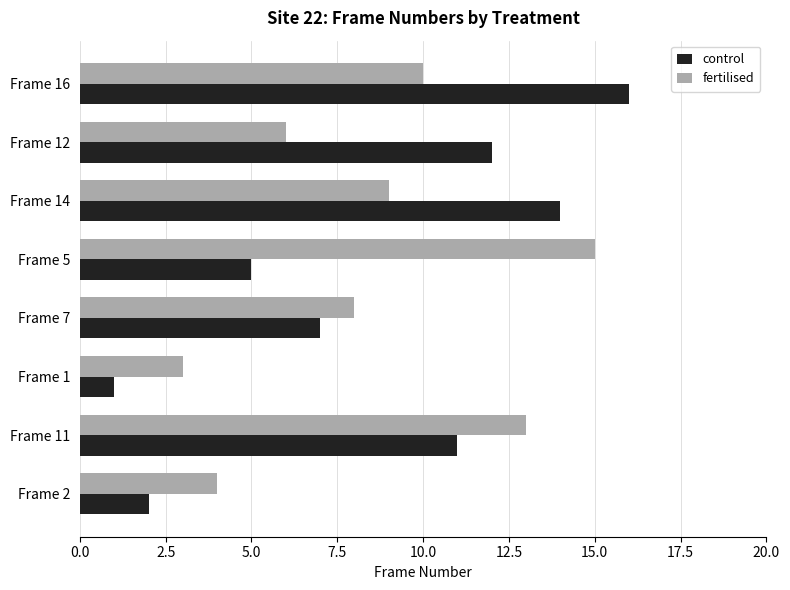

At which label does control reach its minimum?

Frame 1